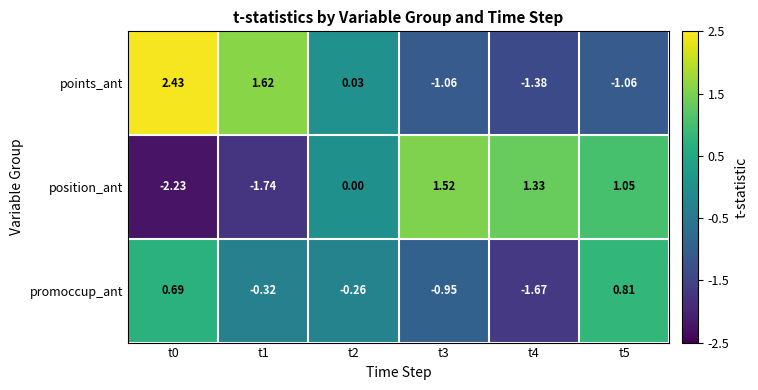

Rank the series by their average value, from highest to lowest.

points_ant, position_ant, promoccup_ant